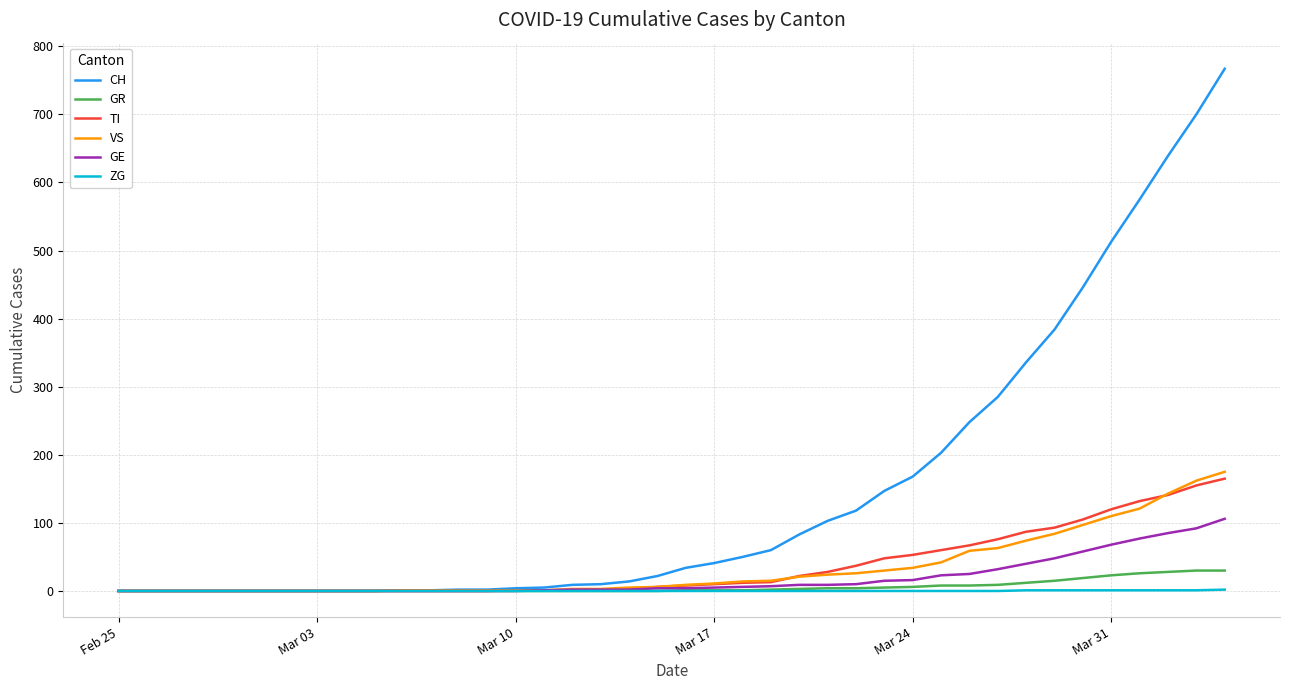

How many categories are shown in the chart?

40